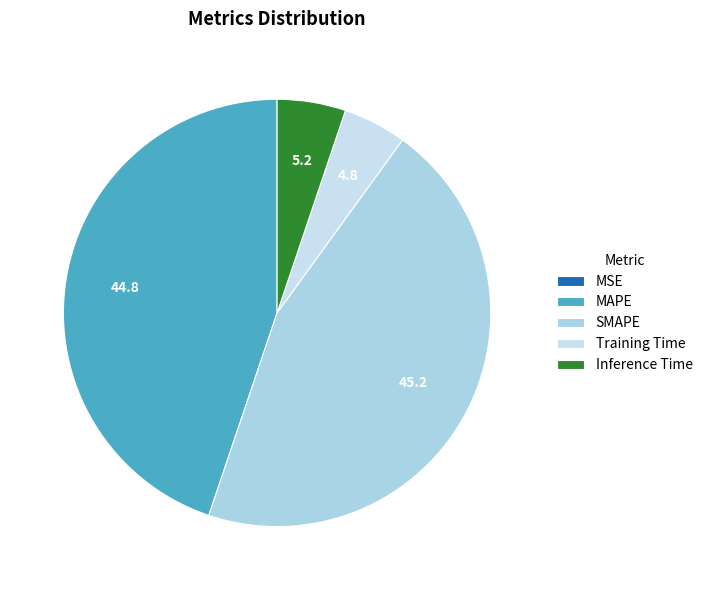

Is the sum of Training Time and MAPE greater than half?

No